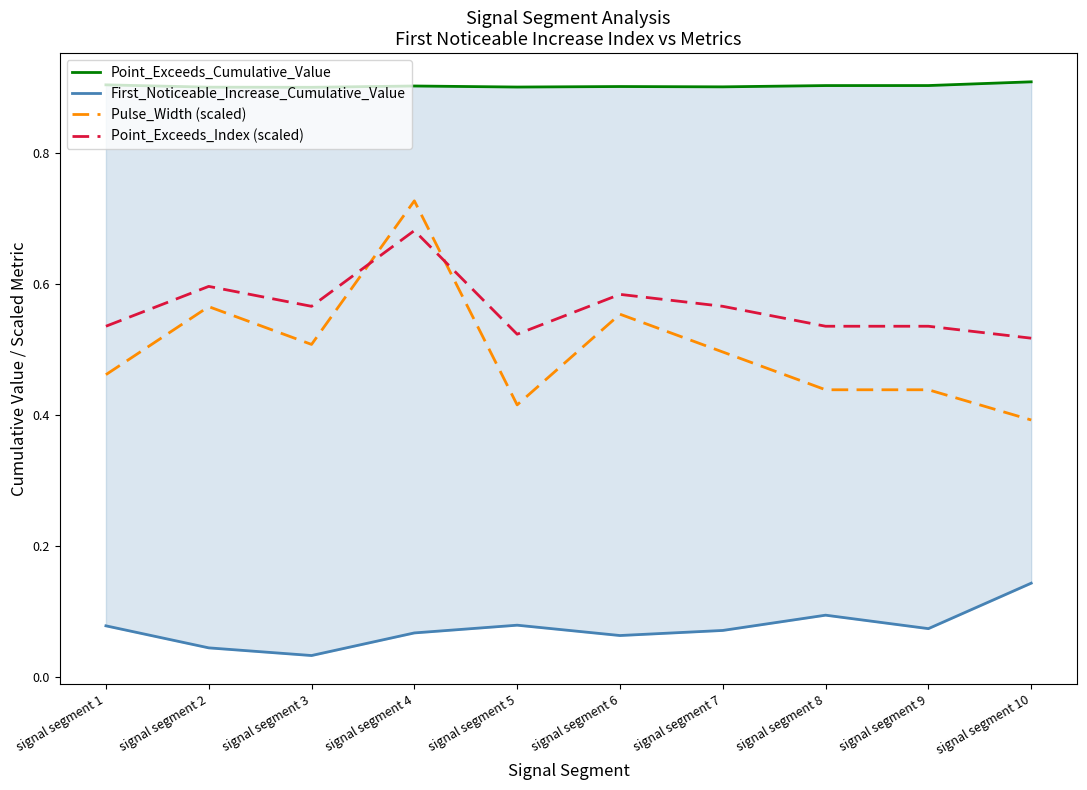

True or false: Point_Exceeds_Cumulative_Value and Point_Exceeds_Index (scaled) intersect in this chart.

False